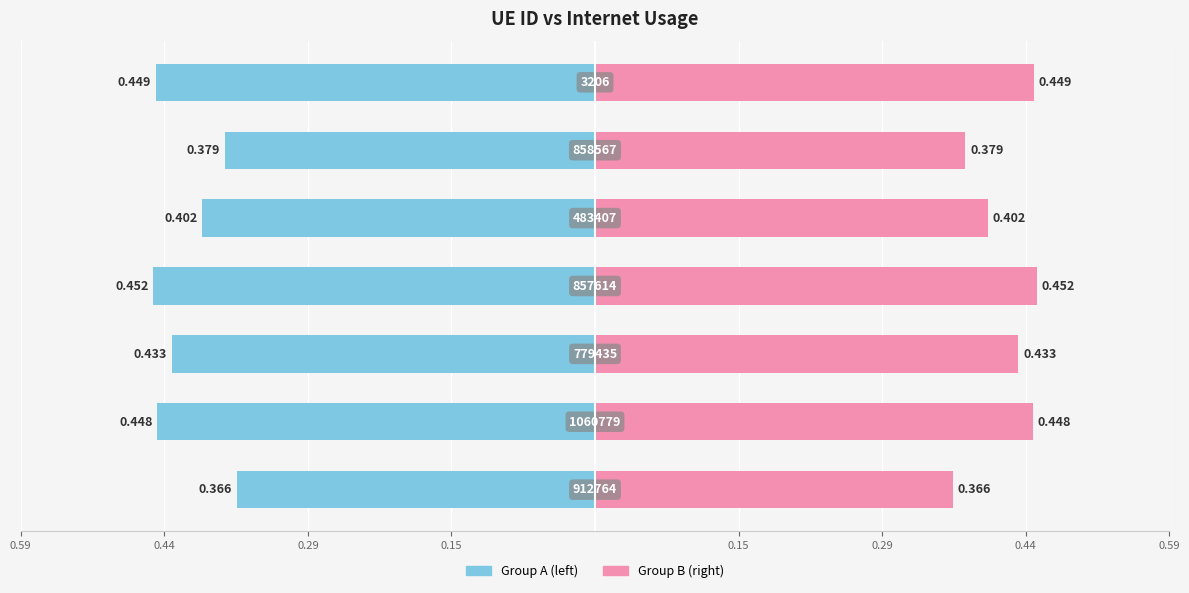

Reading left to right, extract all data points from this chart.

Internet usage (left): -0.4	-0.4	-0.4	-0.5	-0.4	-0.4	-0.4
Internet usage (right): 0.4	0.4	0.4	0.5	0.4	0.4	0.4